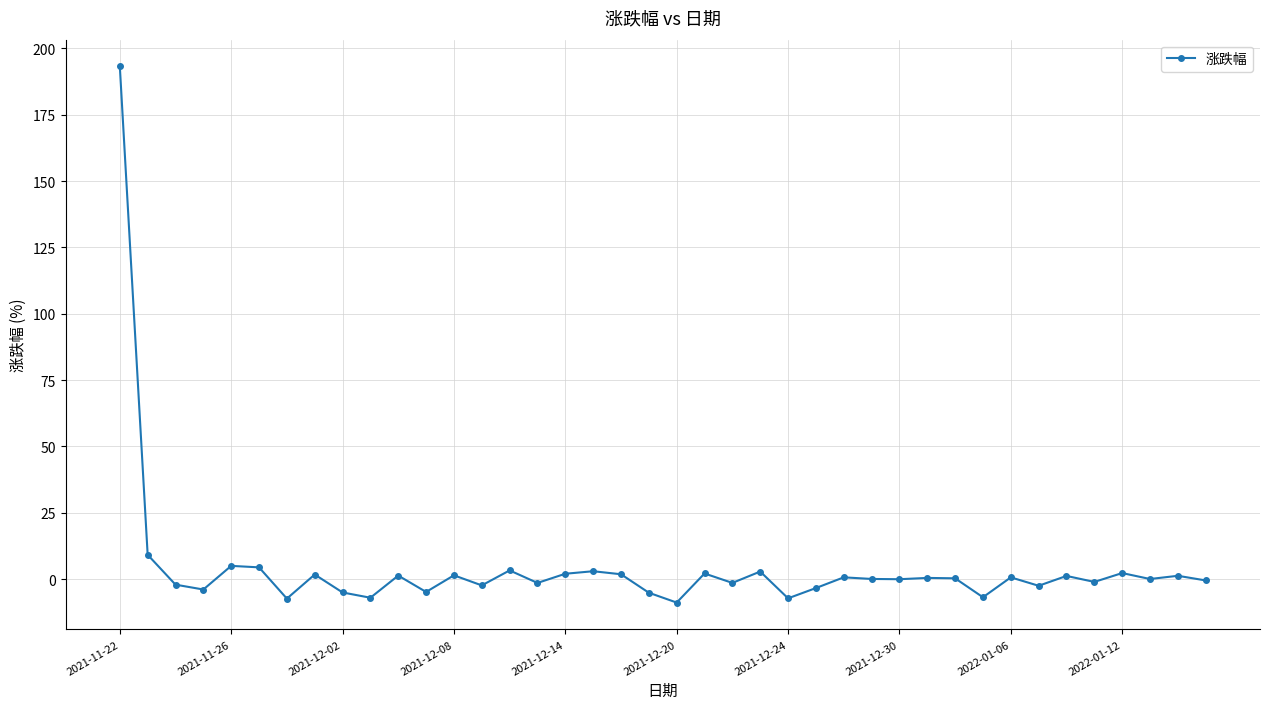

What is the sum of all values?

166.8